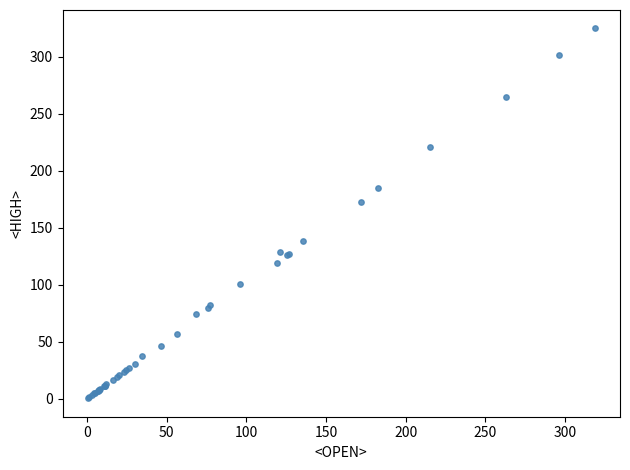

What Y value in the scatter plot is closest to 162?

172.9